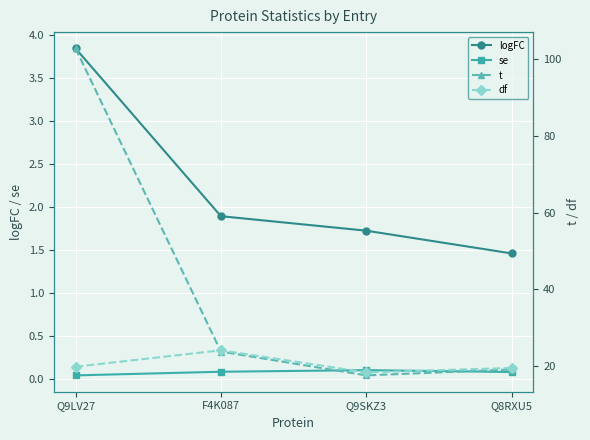

What is the highest value of the df series?

24.1